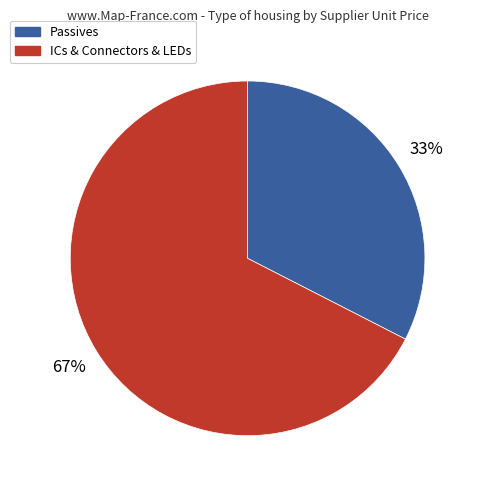

Is there a majority slice in this chart?

Yes